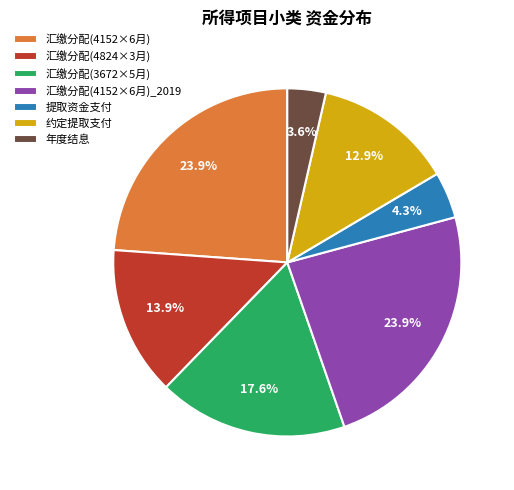

Which slice is the smallest?

年度结息